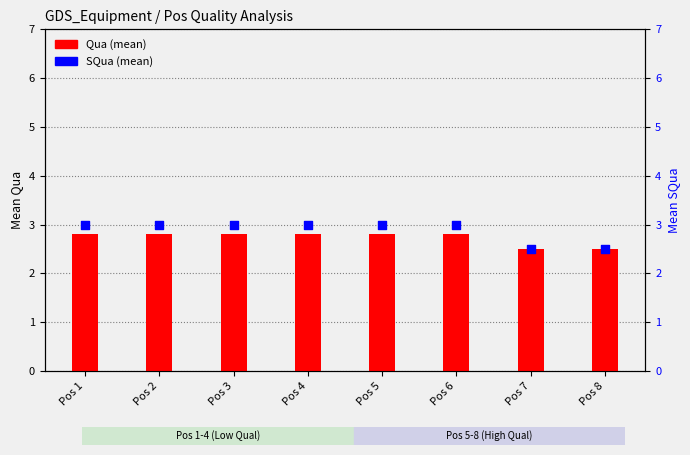

Which series reaches the maximum Y coordinate?

SQua (mean)